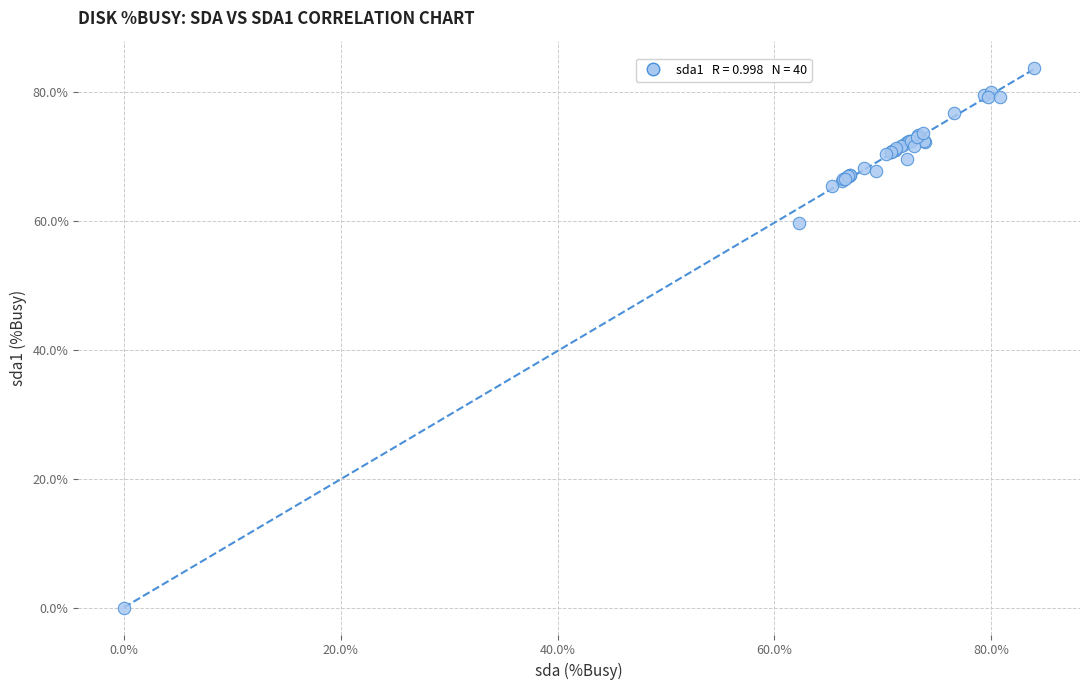

What Y value in the scatter plot is closest to 41?

59.6